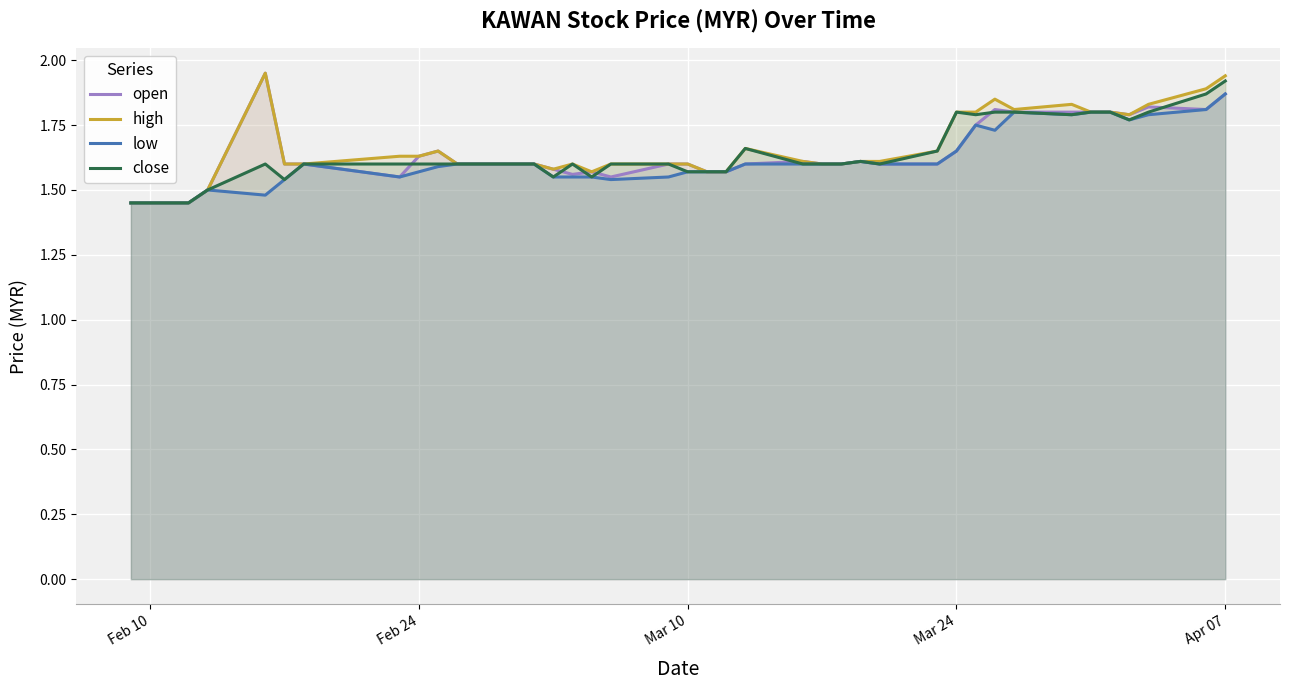

At which category is the sum across all series the highest?

Apr 07